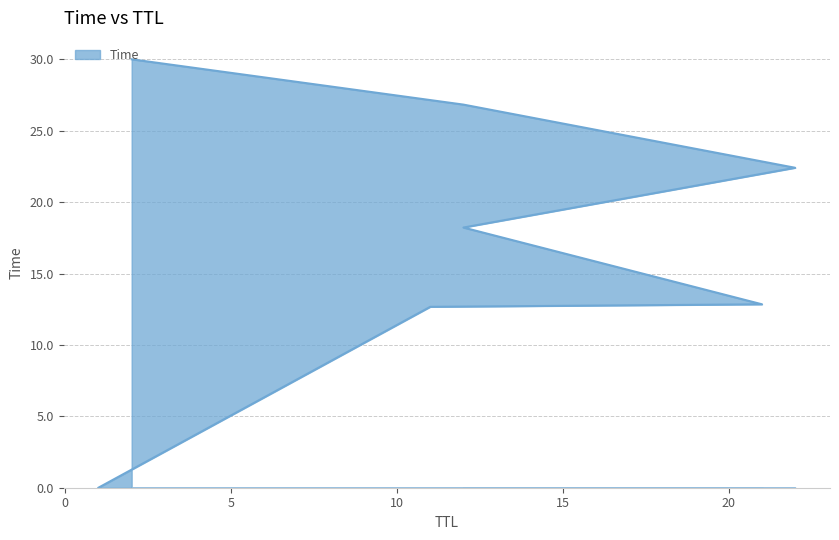

What is the change in value from 12 to 2?

+11.8